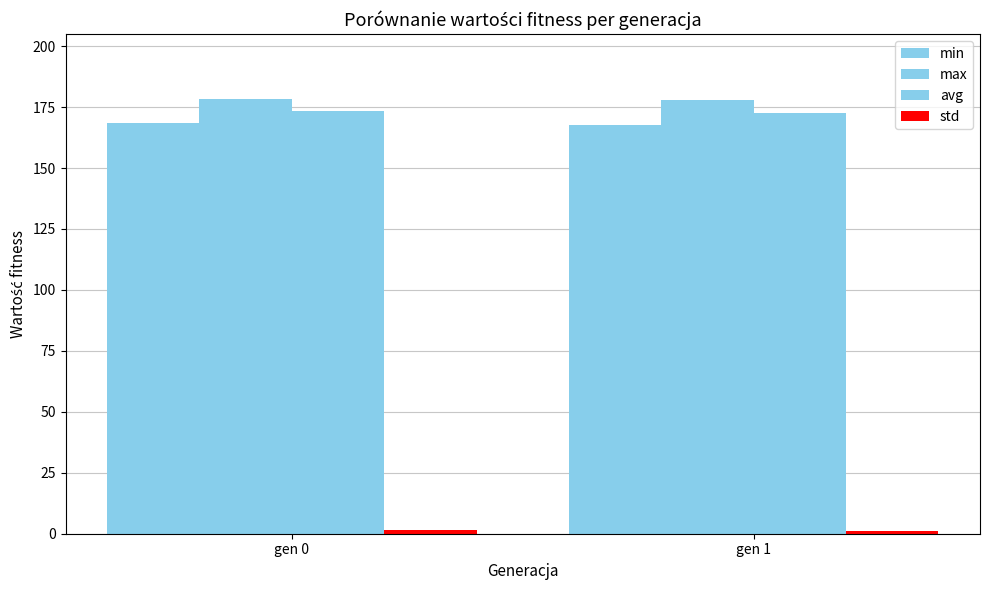

What is the value of the avg bar at the 2nd from the left?

172.5